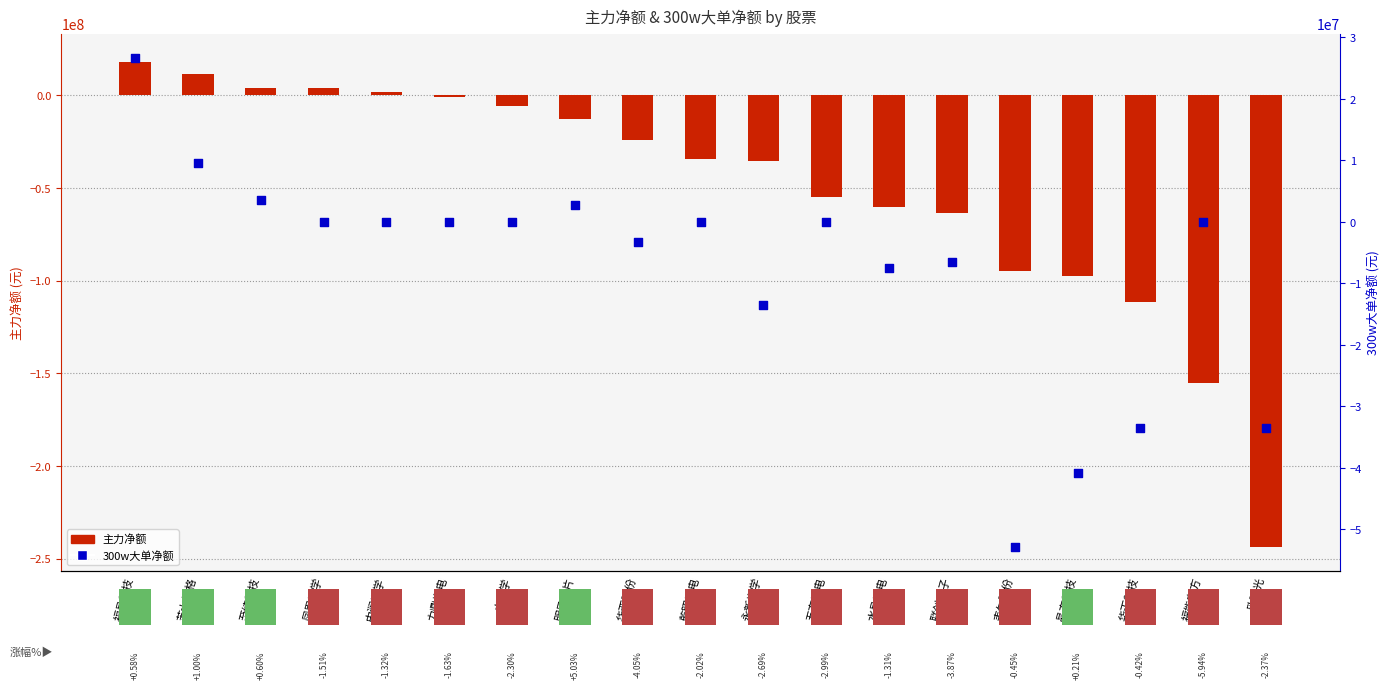

At how many categories does at least one series exceed -15286738?

15